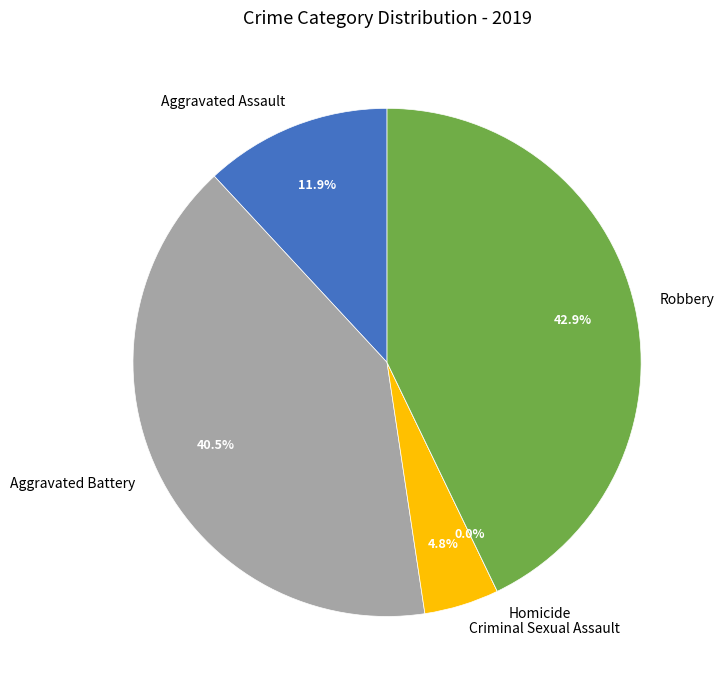

What is the change in value from Aggravated Assault to Aggravated Battery?

+12